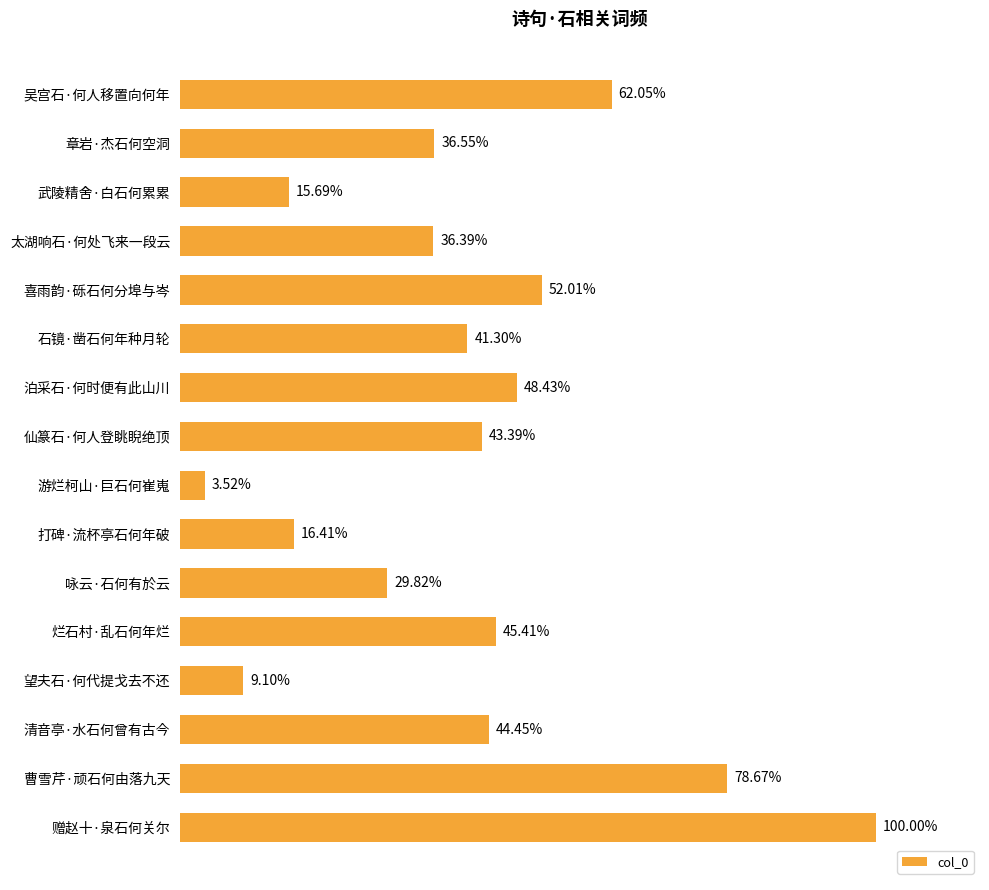

Are the bars grouped side by side (vs. stacked)?

No